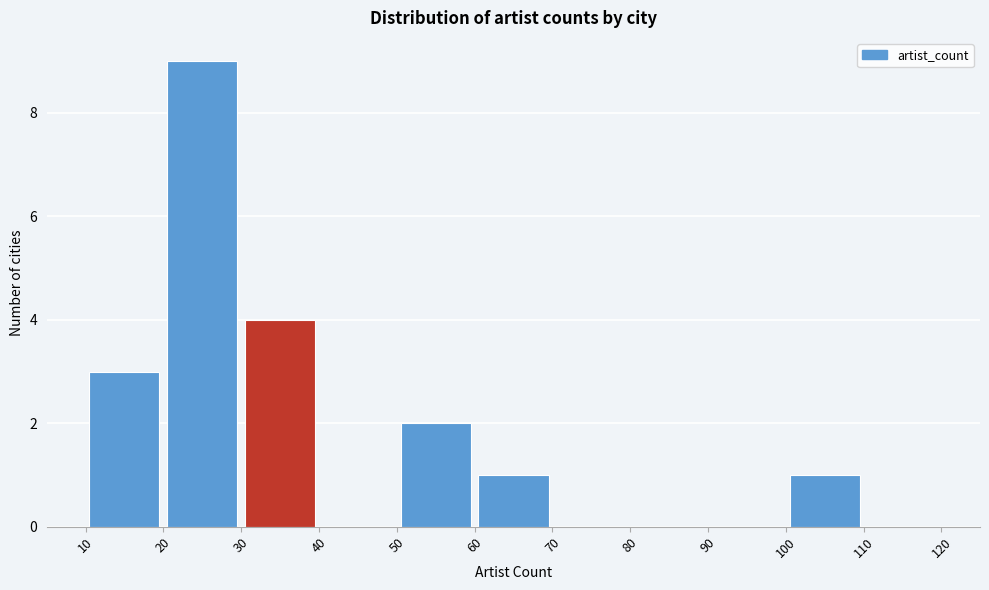

Reading left to right, list every bar in this chart as the range it spans on the x-axis followed by its height. The values are not printed on the chart, so give them approximately, as read against the axis.

10 to 20: 3
20 to 30: 9
30 to 40: 4
40 to 50: 0
50 to 60: 2
60 to 70: 1
70 to 80: 0
80 to 90: 0
90 to 100: 0
100 to 110: 1
110 to 120: 0